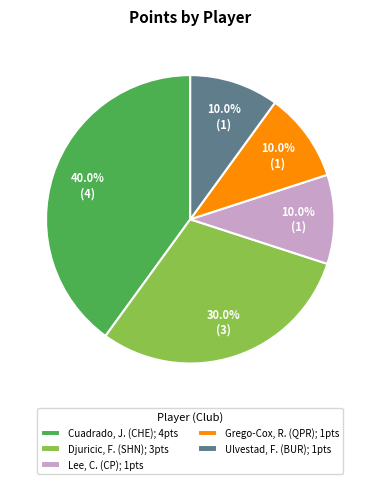

Which has a higher value, Lee, C. (CP); 1pts or Cuadrado, J. (CHE); 4pts?

Cuadrado, J. (CHE); 4pts